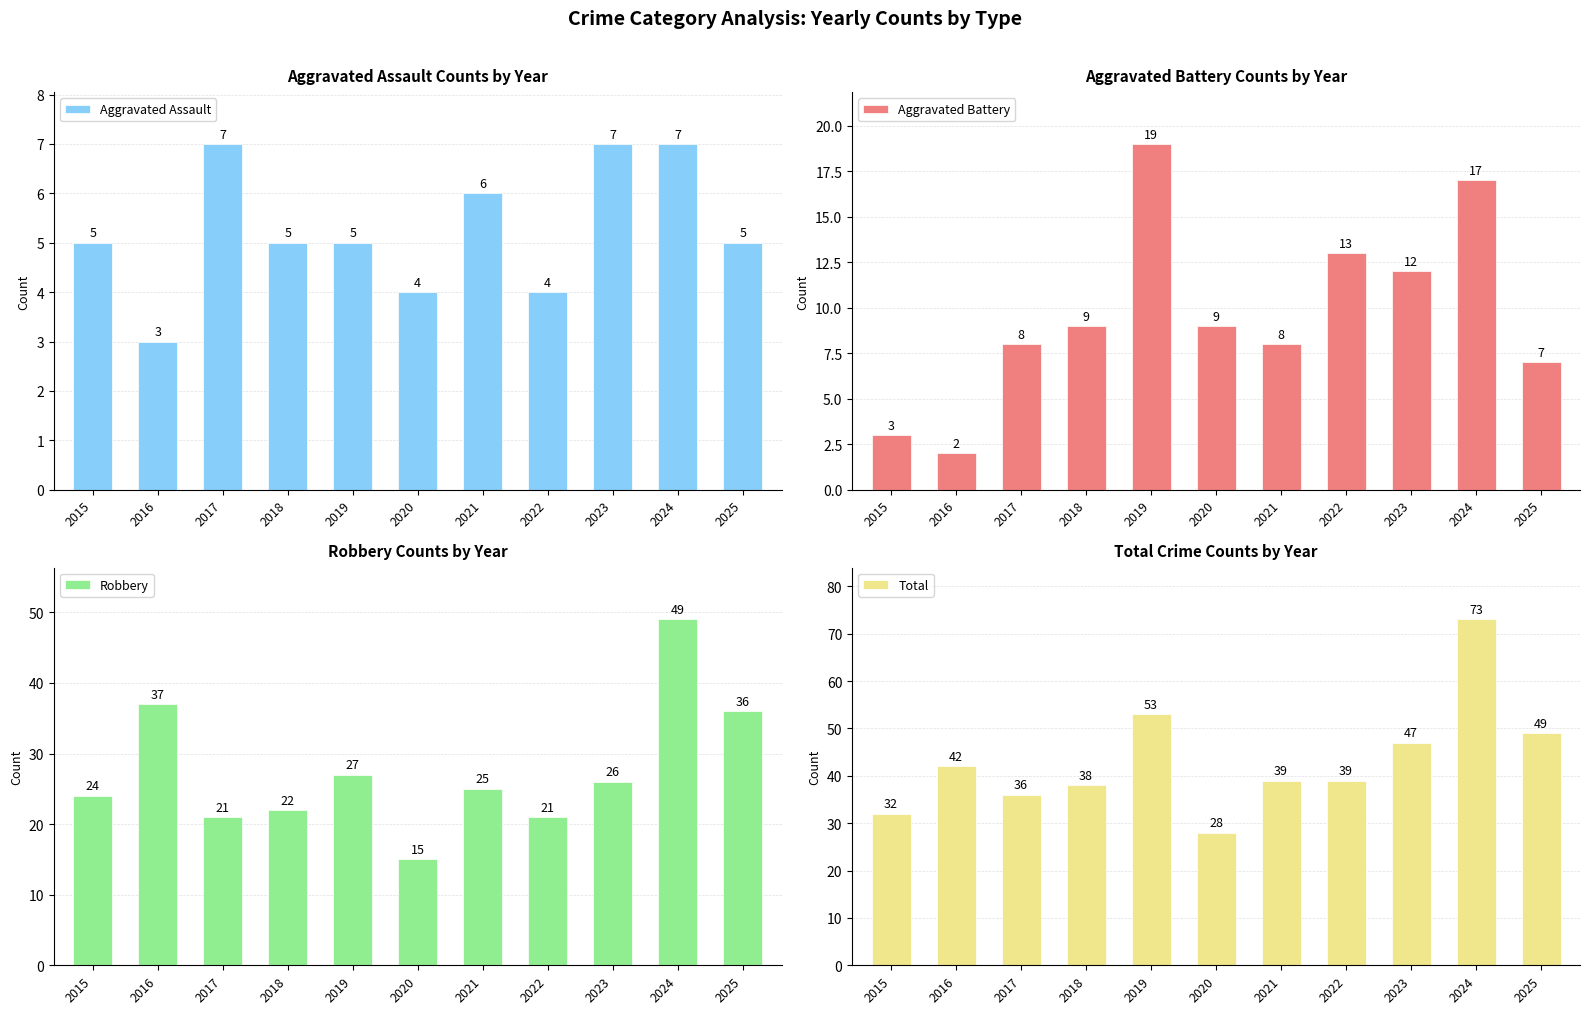

How many data points in Total are above 39?

5